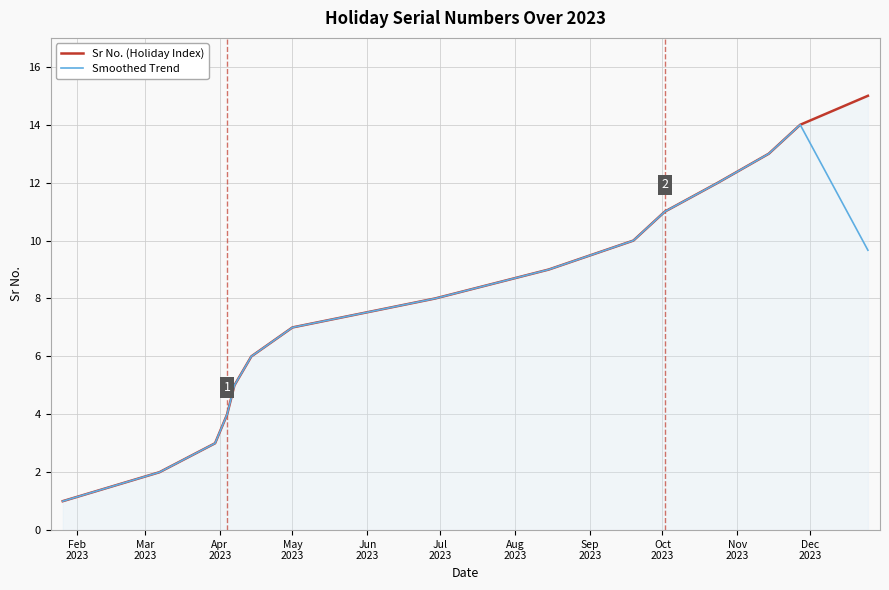

Does the chart display data point markers on the line(s)?

No